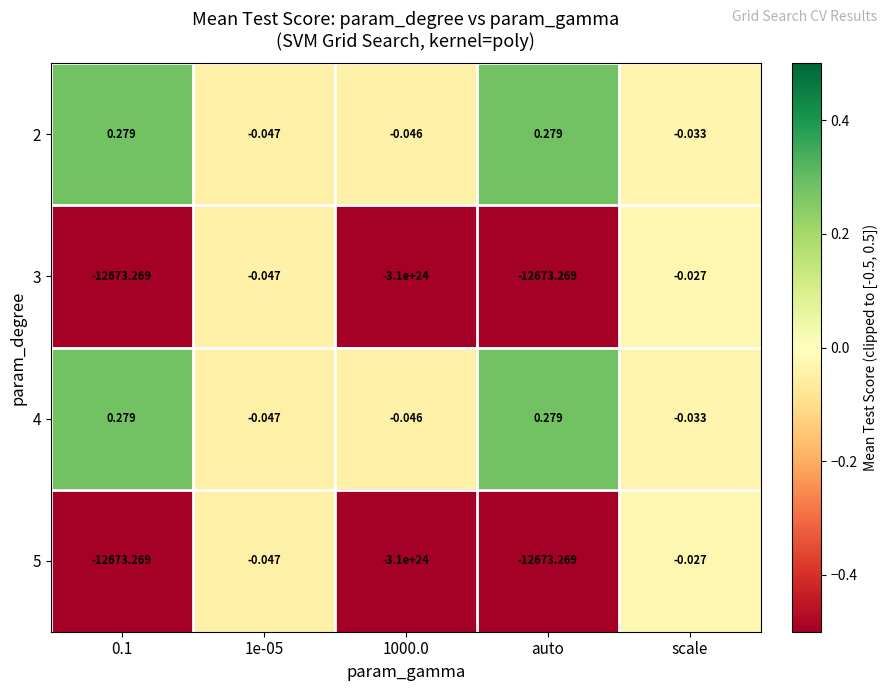

At which label is 2 closest to 0?

scale